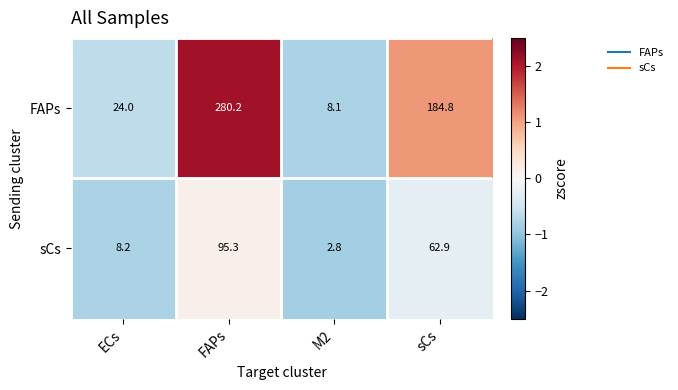

What is the sum of all sCs values?

169.2